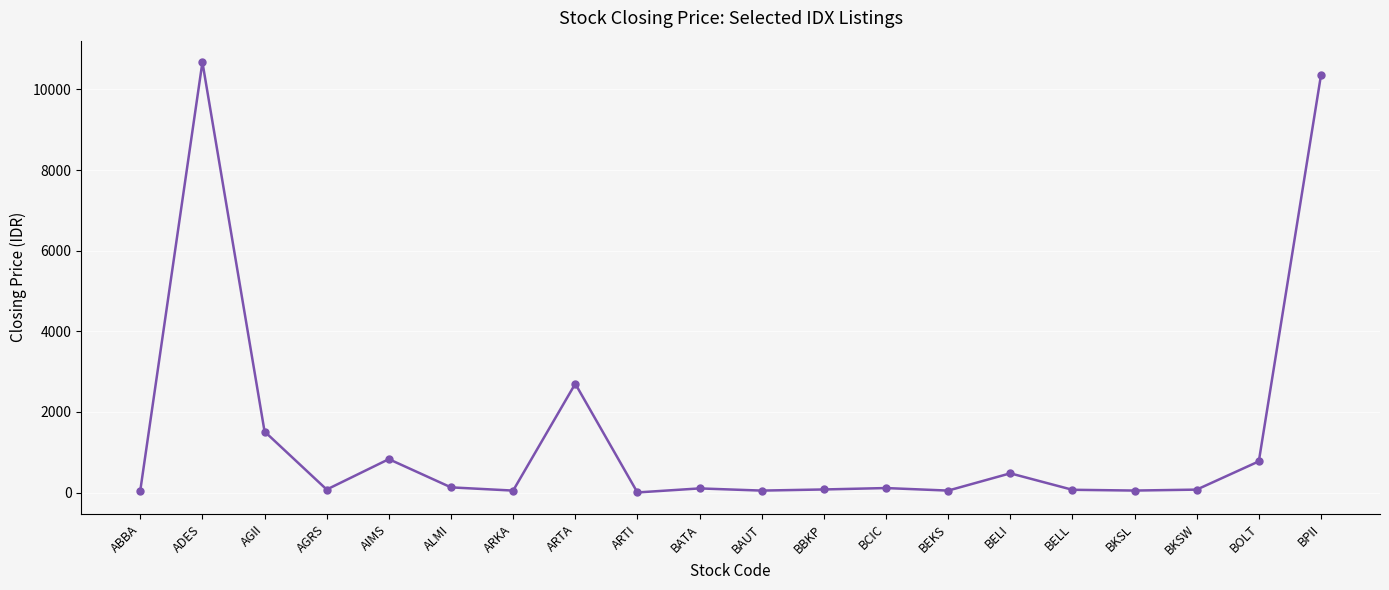

What is the label of the 12th point from the right?

ARTI